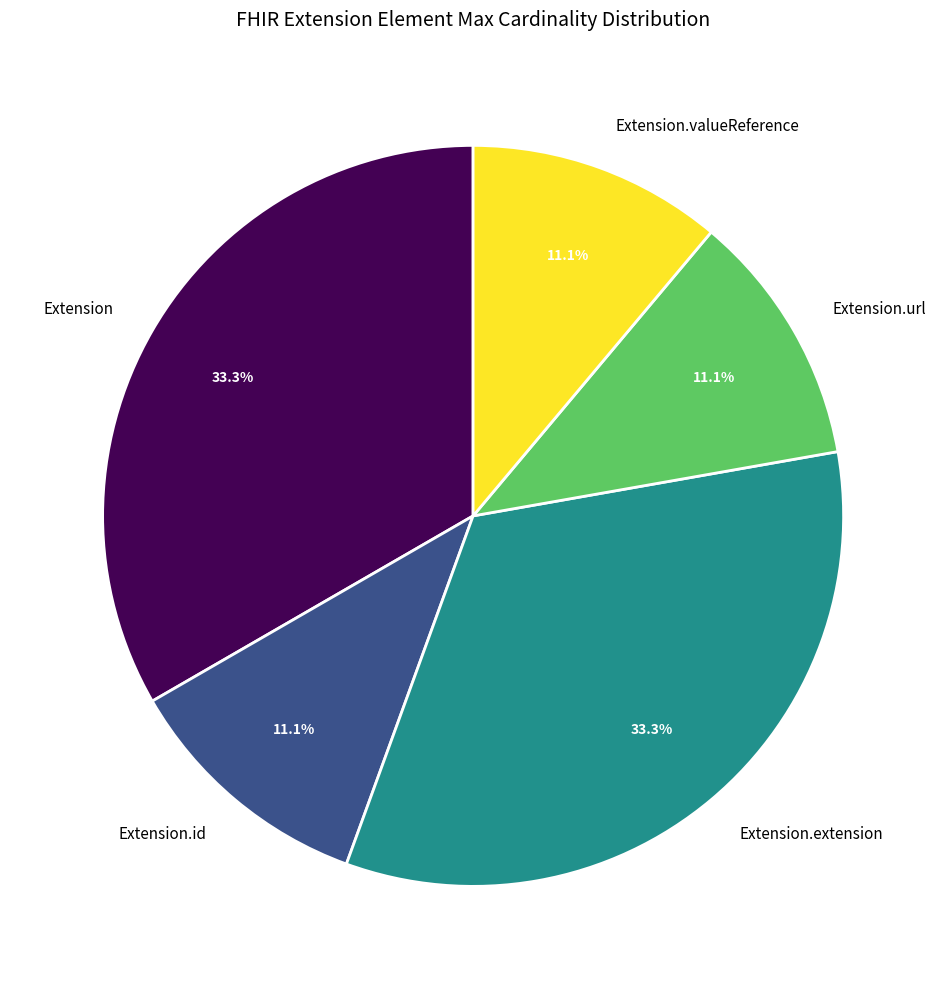

How many segments does this pie chart have?

5